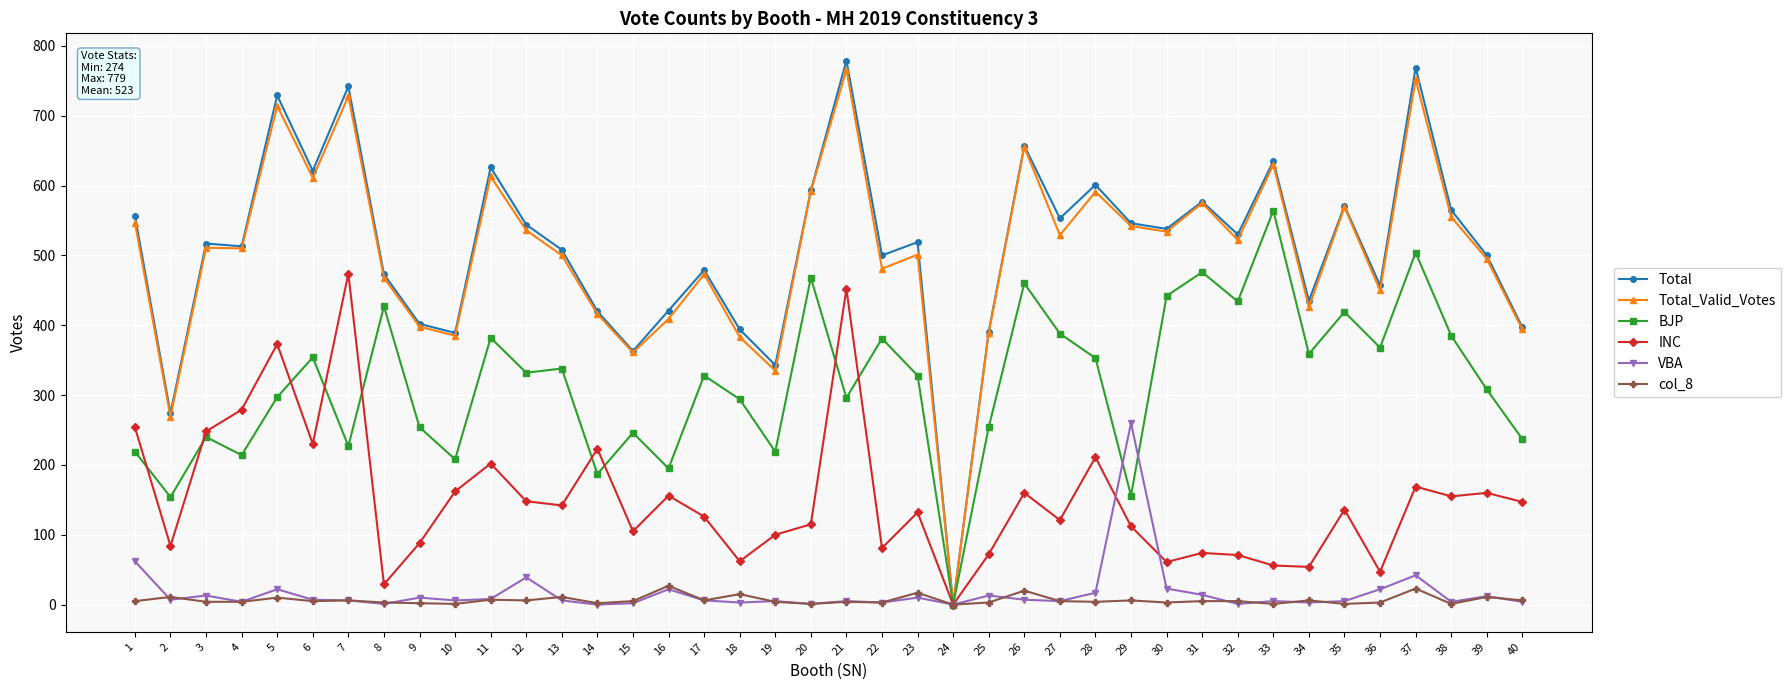

Rank the series at 18 from lowest to highest value.

VBA, col_8, INC, BJP, Total_Valid_Votes, Total